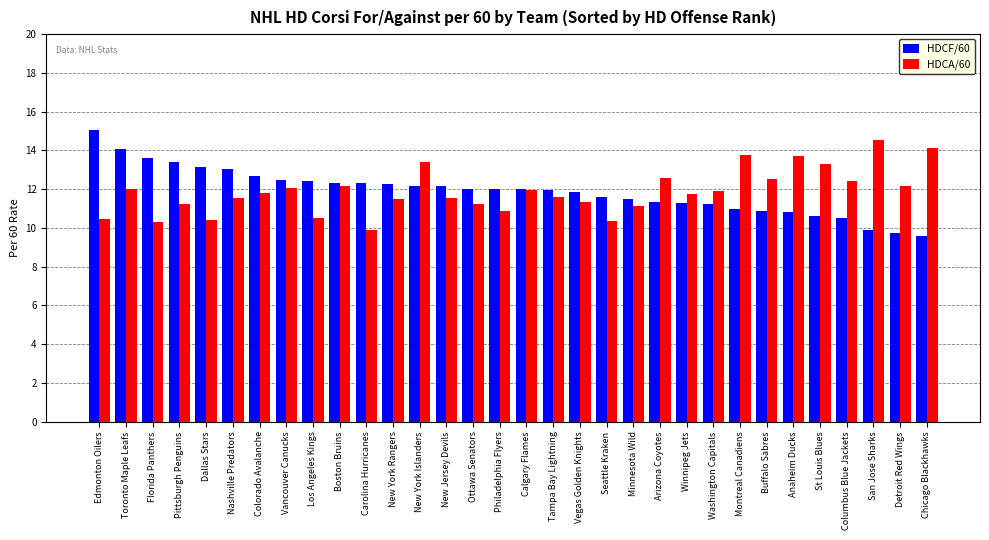

What is the approximate value of HDCA/60 at Chicago Blackhawks?

14.1